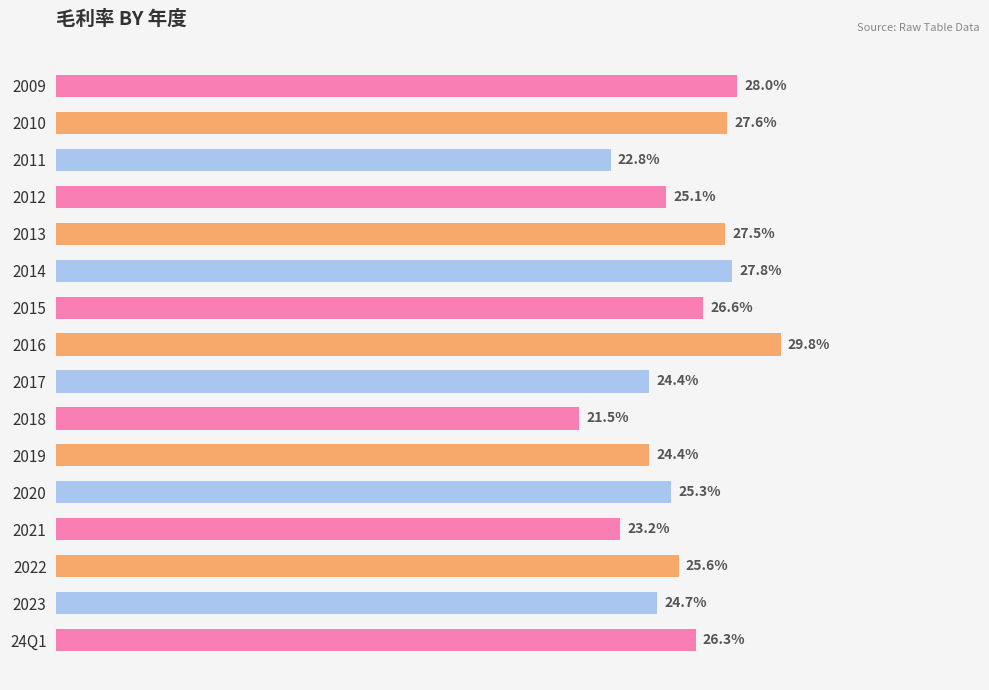

Are the bars horizontal?

Yes